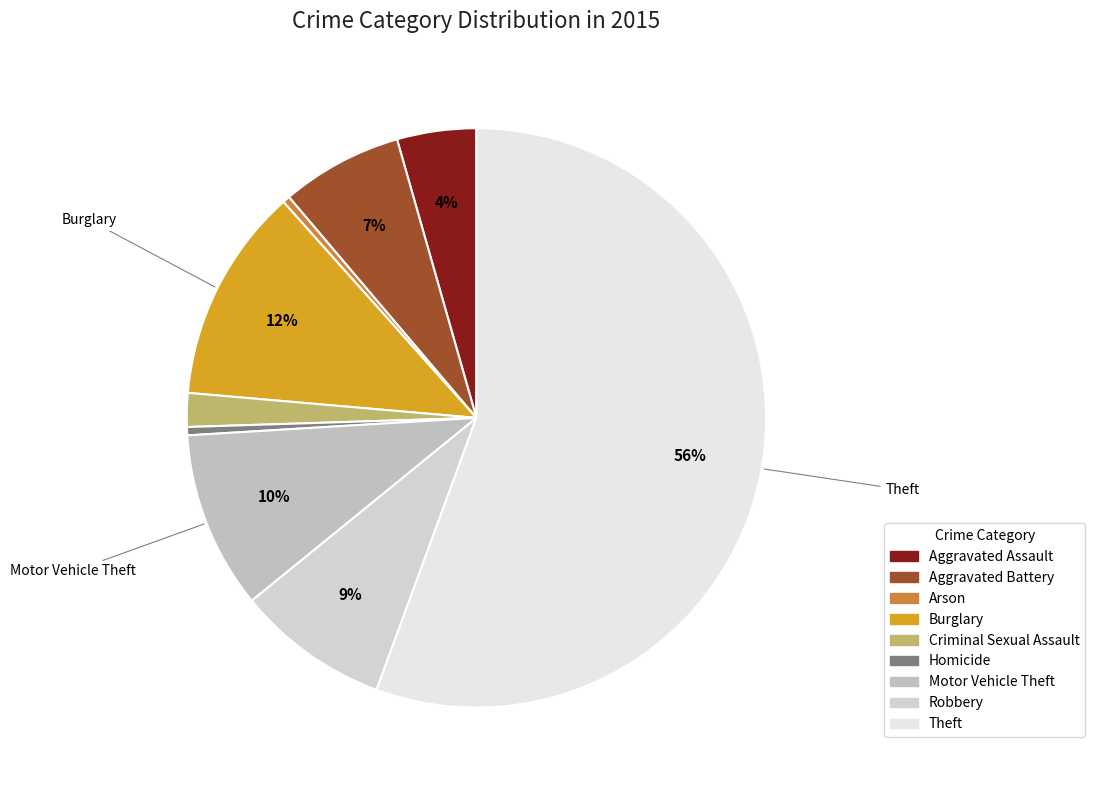

How many segments does this pie chart have?

9